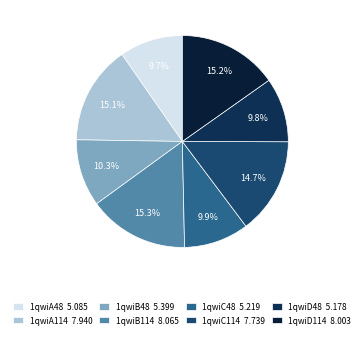

Count the number of slices in the pie.

8